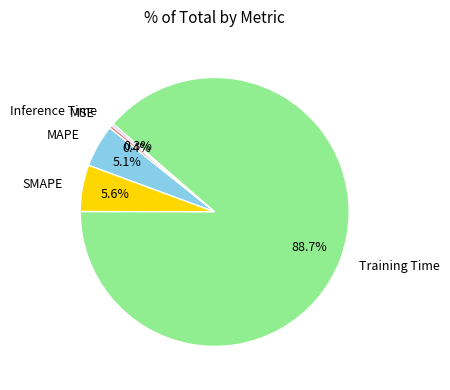

What is the largest slice in the pie chart?

Training Time